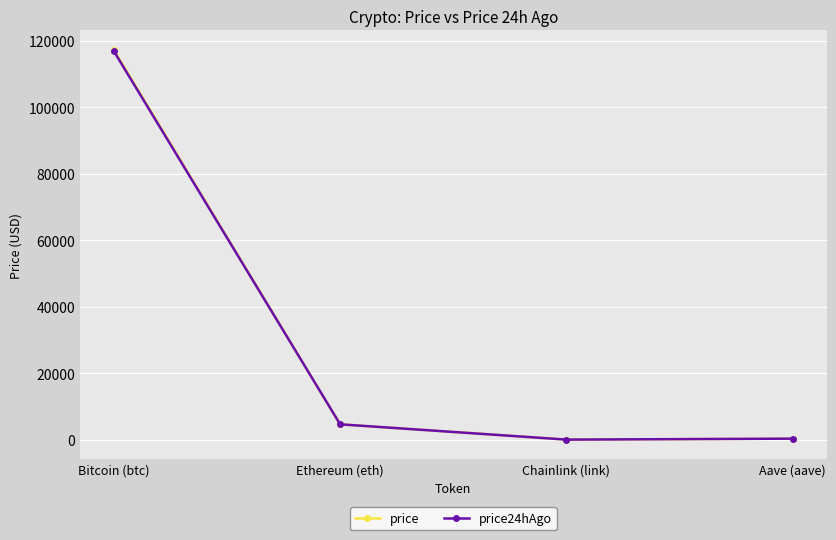

What is the label of the 1st point from the right?

Aave (aave)